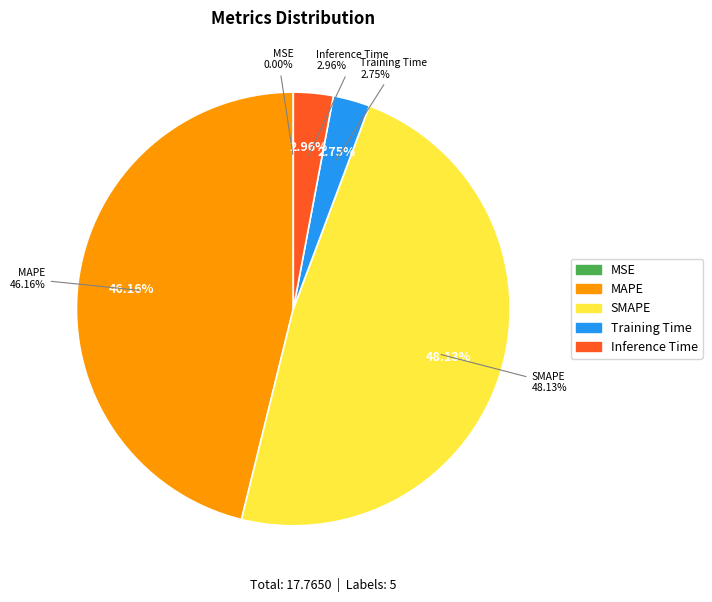

To the nearest percent, what is the combined percentage of Inference Time and SMAPE?

51%